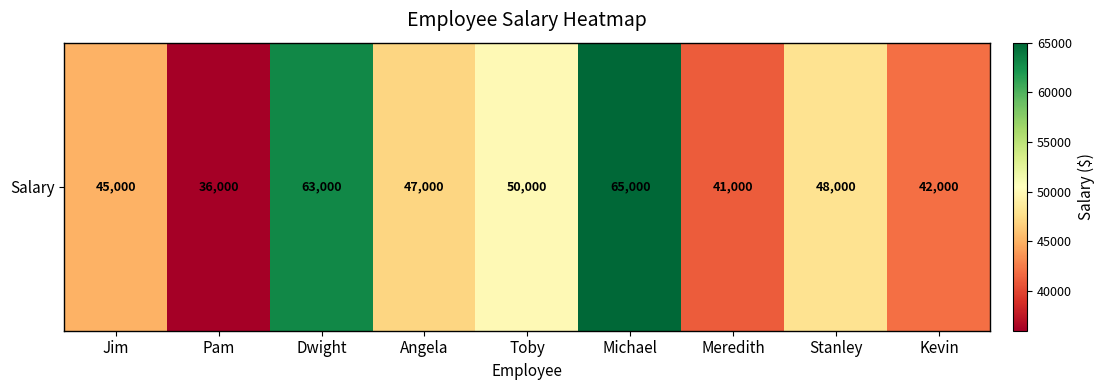

The chart shows a value of 45240 at Michael. True or false?

False